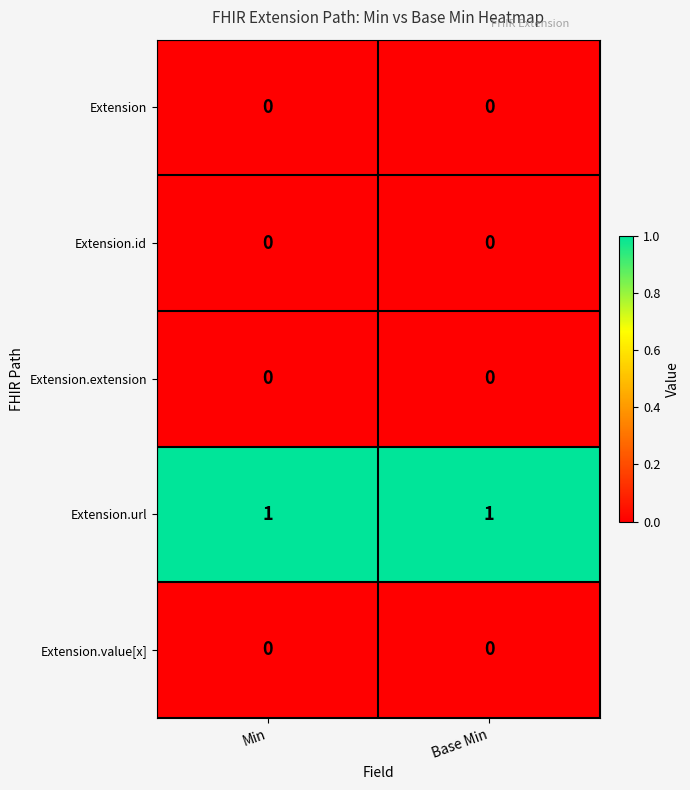

The Extension.value[x] series shows 0 at Base Min. True or false?

True